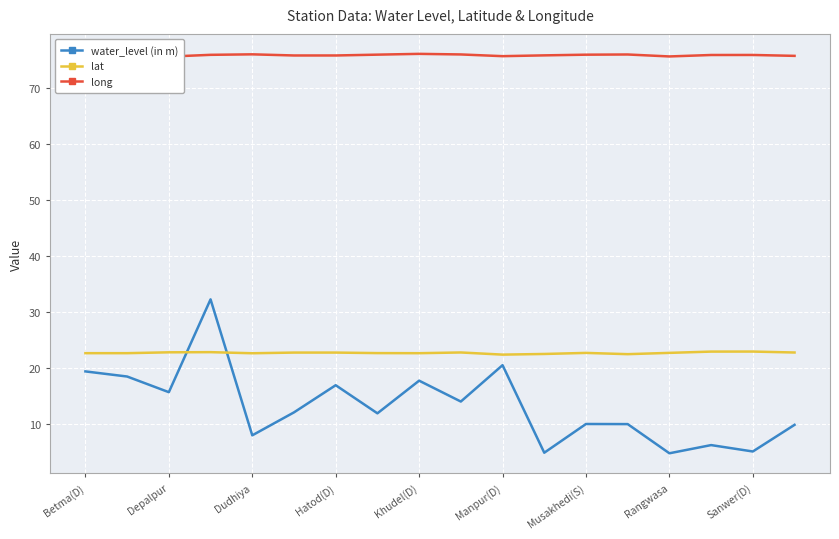

True or false: water_level (in m) and lat cross at least once.

True